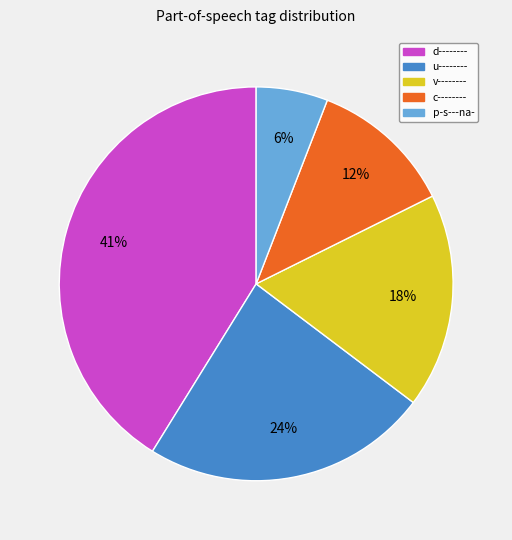

How many slices are in this pie chart?

5